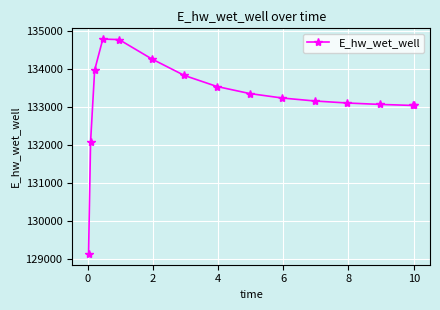

What is the smallest value displayed?

129131.1